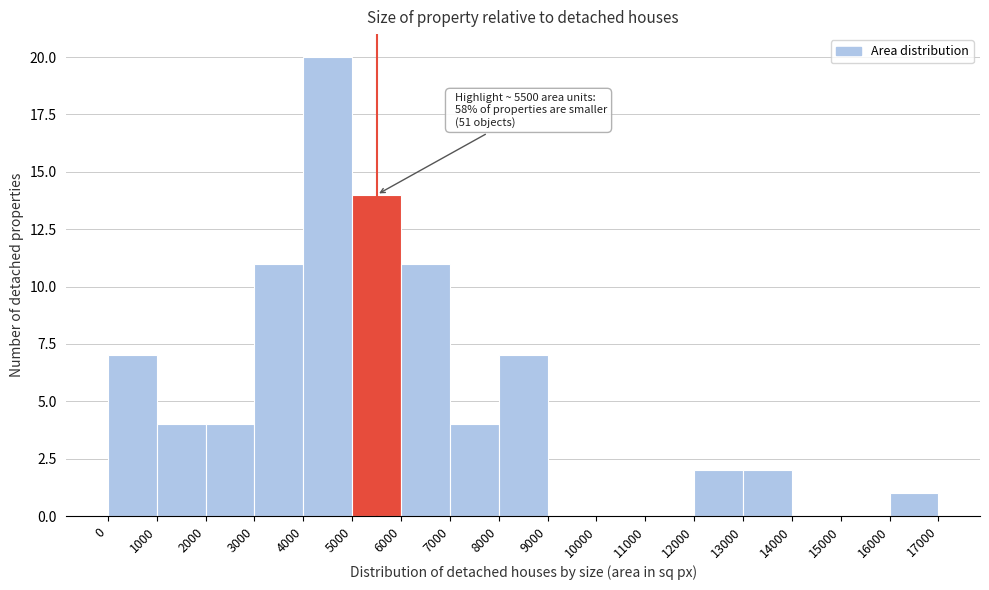

Over which range of the x-axis is the bar tallest?

4000 to 5000